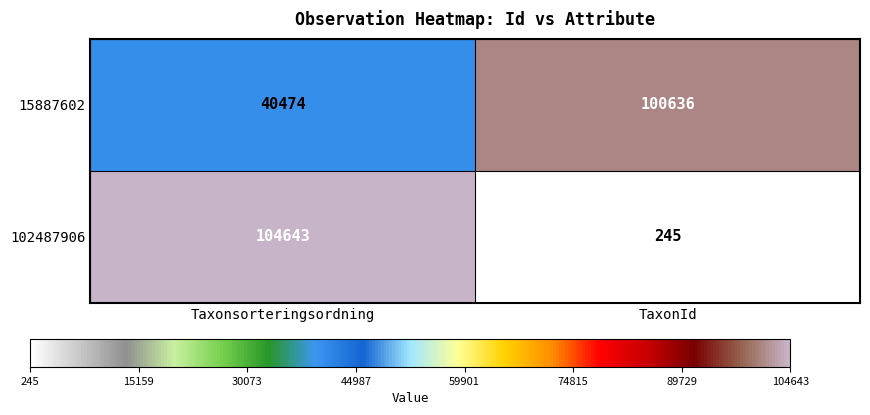

Which series has the widest spread of values?

102487906